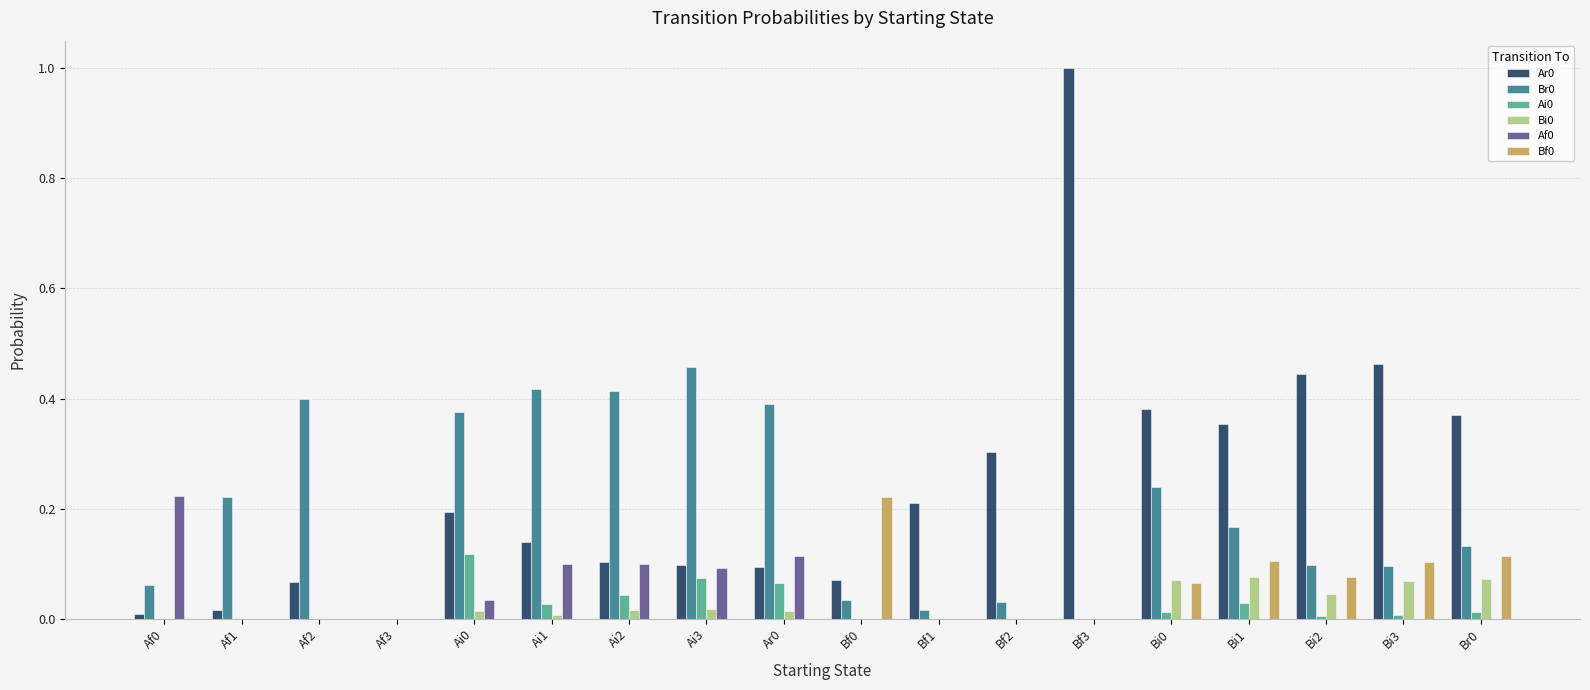

What is the total value across all series at Bi1?

0.7